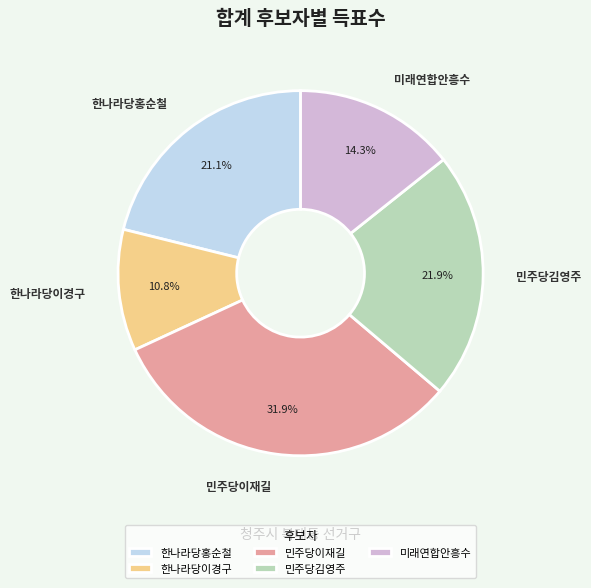

Does any single category account for the majority?

No